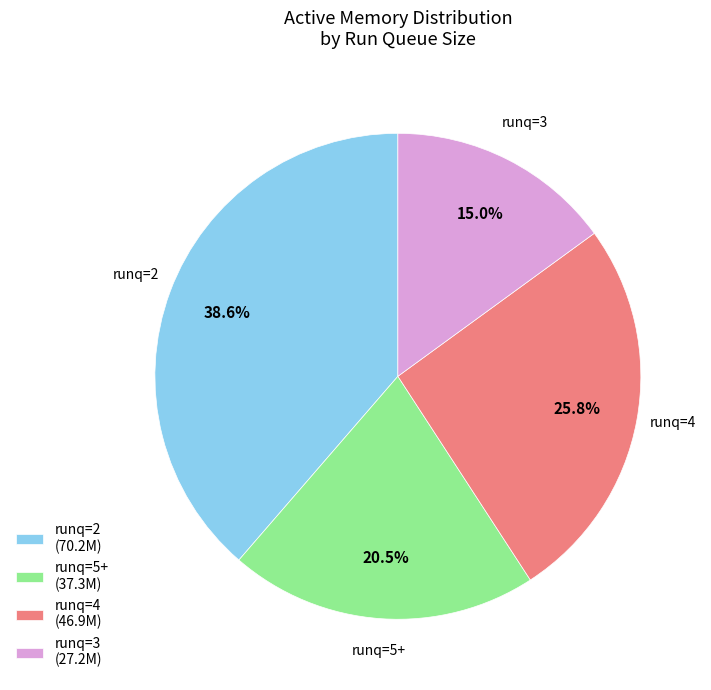

Which slice is the largest?

runq=2 (70.2M)